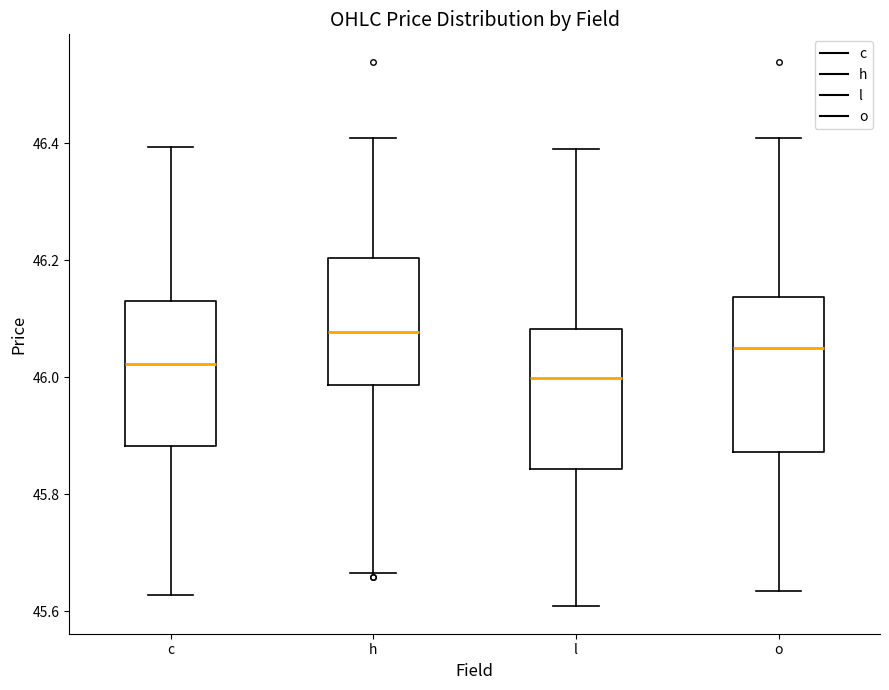

Reading left to right, transcribe this box plot: for each box, give where its median line is, the range the box spans, and where its two whiskers end, as read against the y-axis. The values are not printed on the chart, so give them approximately, as read against the axis.

c: median 46.02, box 45.88 to 46.14, whiskers 45.62 to 46.40
h: median 46.08, box 45.98 to 46.20, whiskers 45.66 to 46.40
l: median 46.00, box 45.84 to 46.08, whiskers 45.60 to 46.38
o: median 46.06, box 45.88 to 46.14, whiskers 45.64 to 46.40